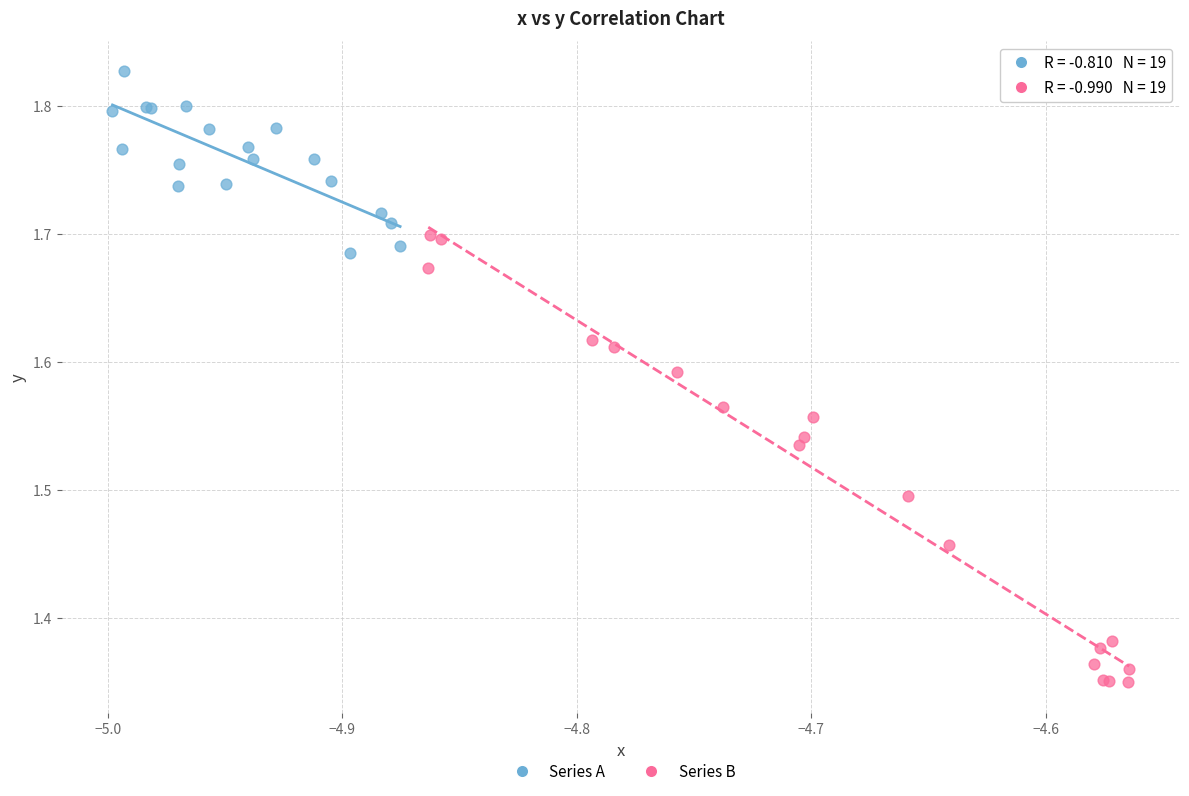

Which series reaches the maximum Y coordinate?

Series A